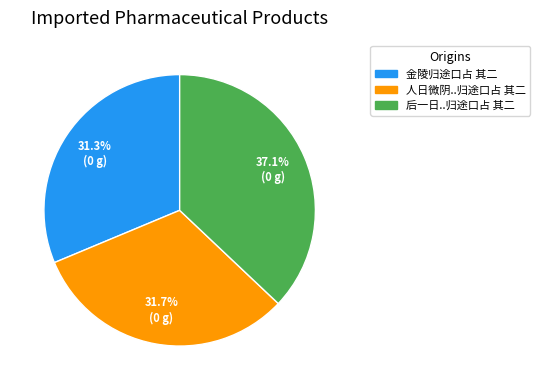

Is there any slice that represents more than half of the pie?

No